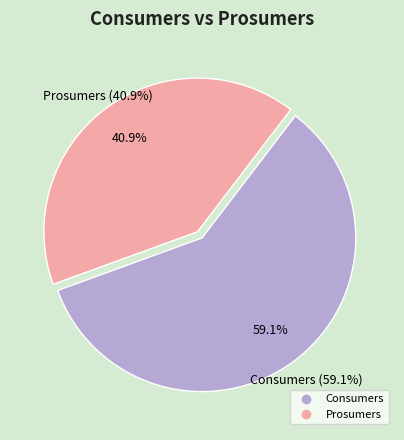

Is there any slice that represents more than half of the pie?

Yes